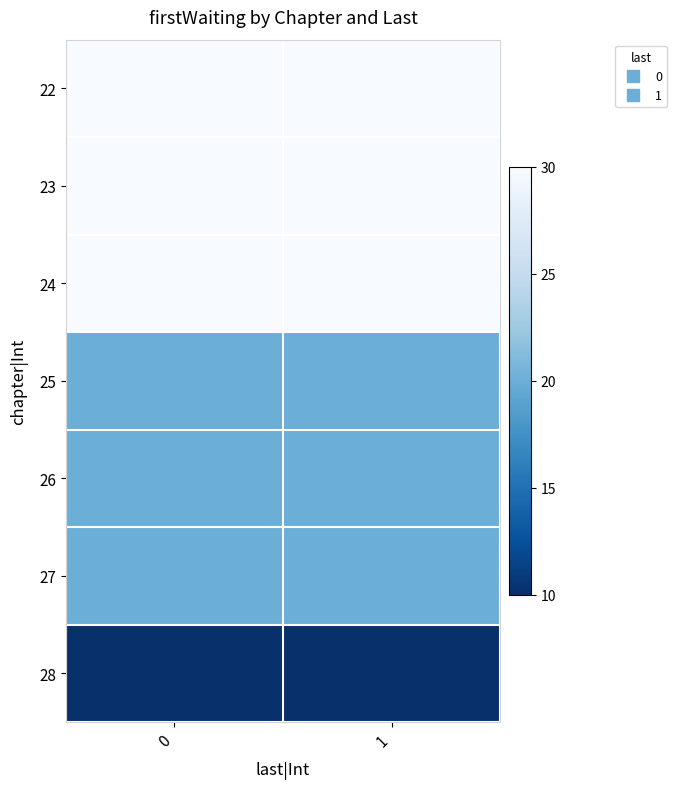

What is the spread (max minus min) of values at 0?

20